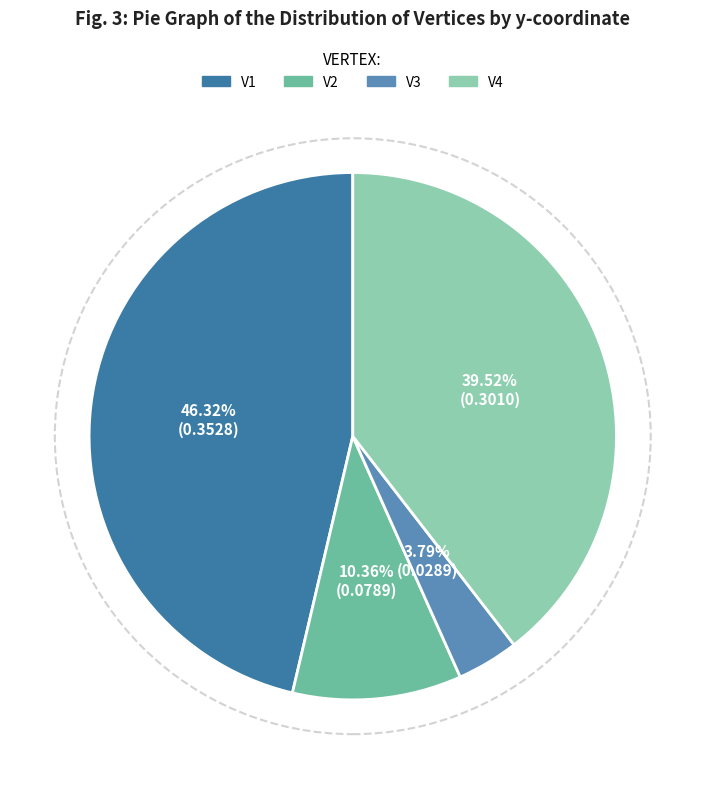

Do V4 and V3 together represent more than half of the pie?

No